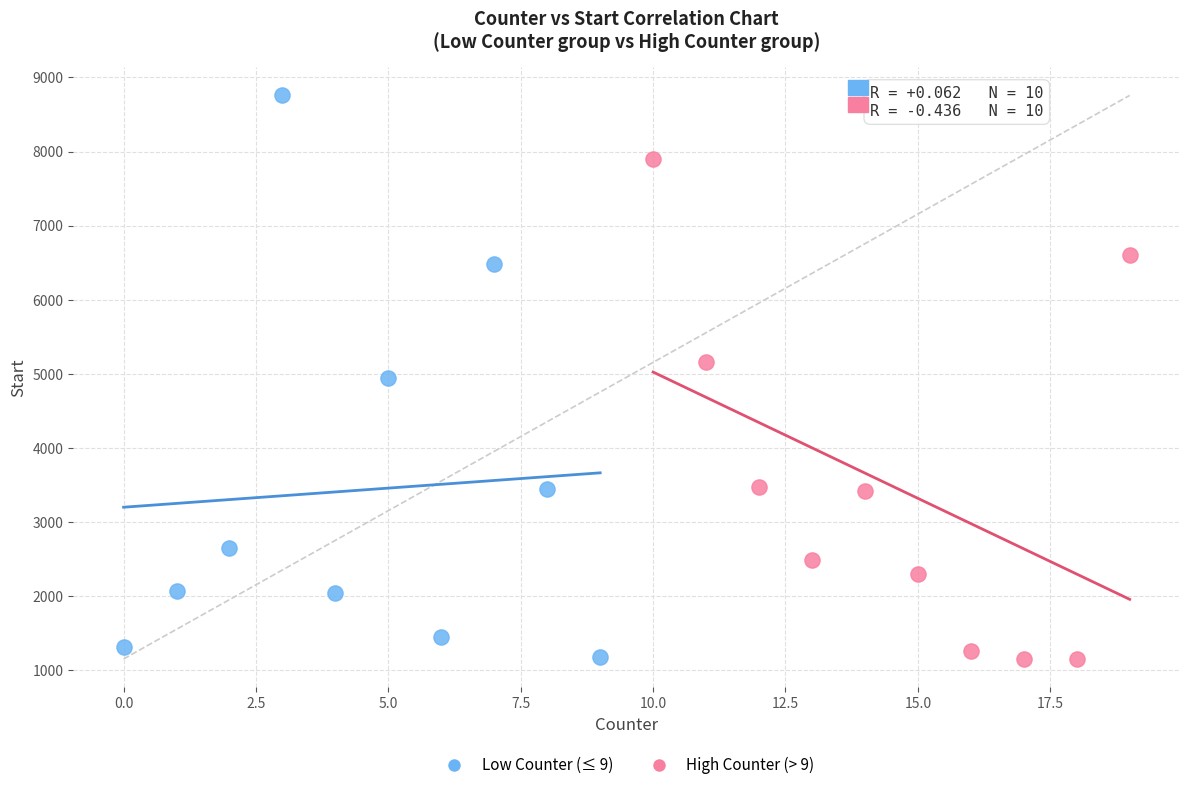

Which series contains the highest Y value?

Low Counter (≤ 9)